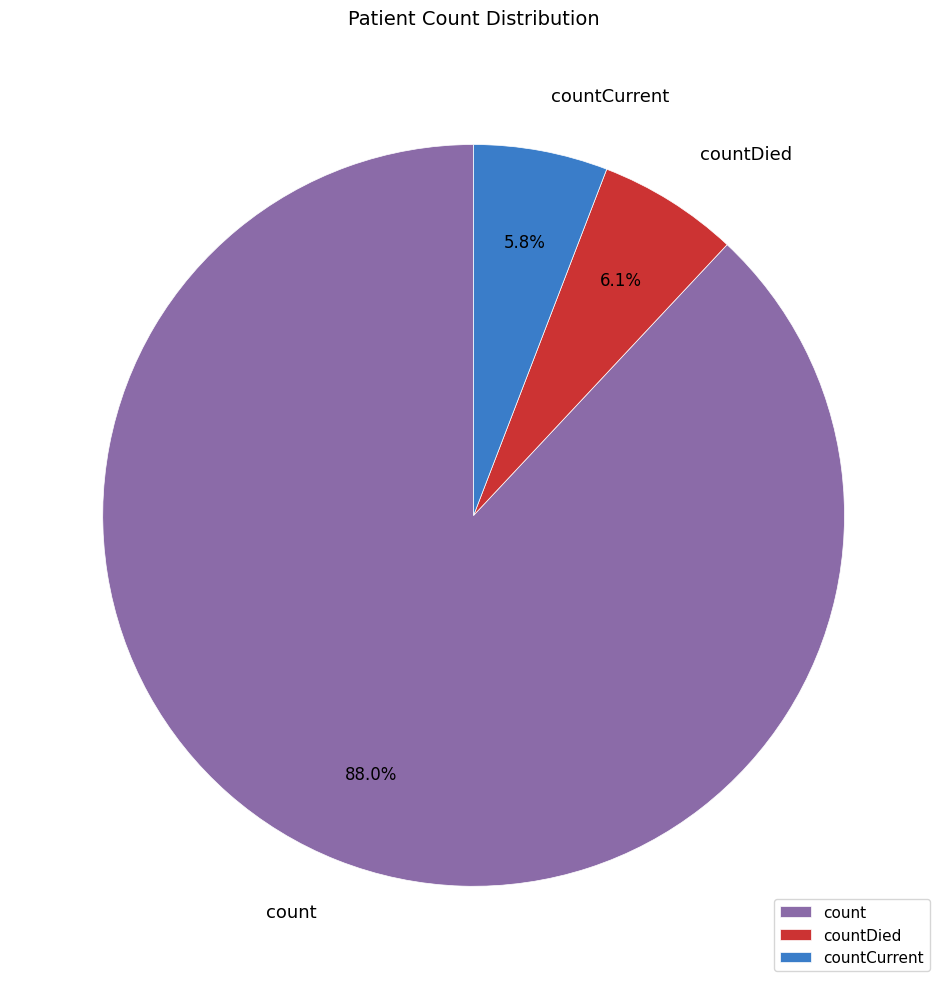

Do countDied and count together represent more than half of the pie?

Yes